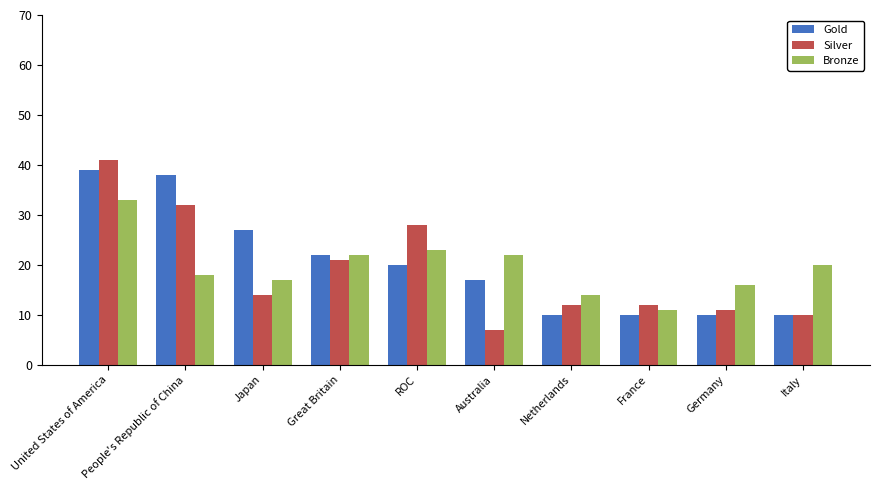

What is the total value across all series at Italy?

40